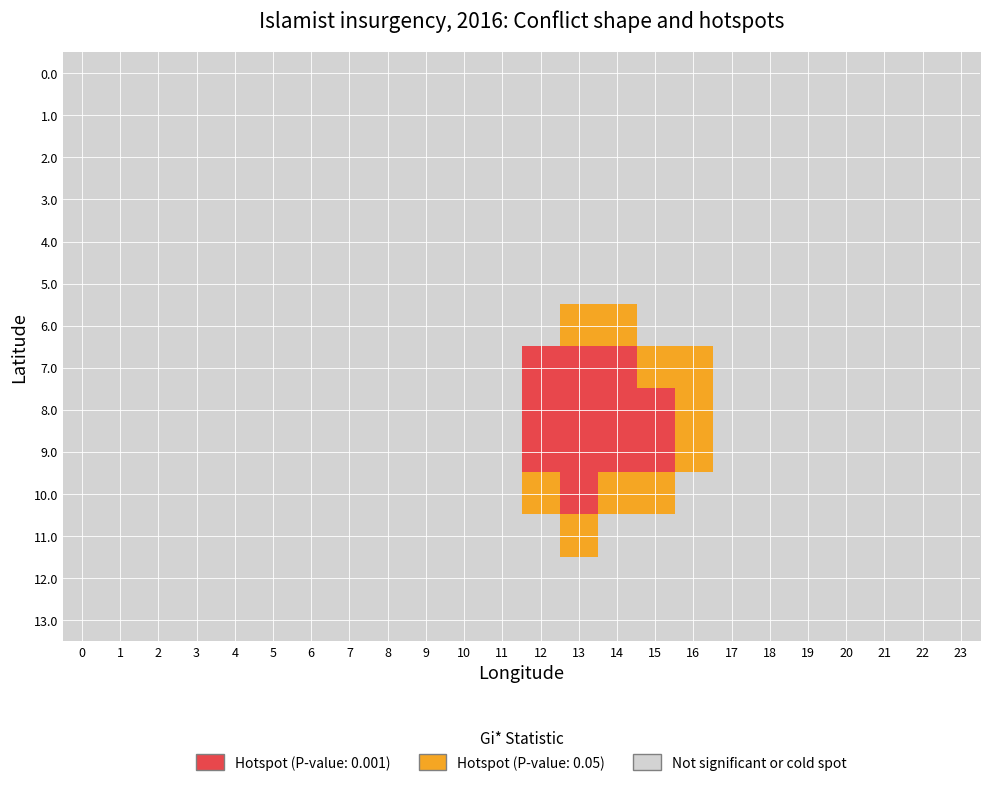

Which label corresponds to the largest value in the chart?

12